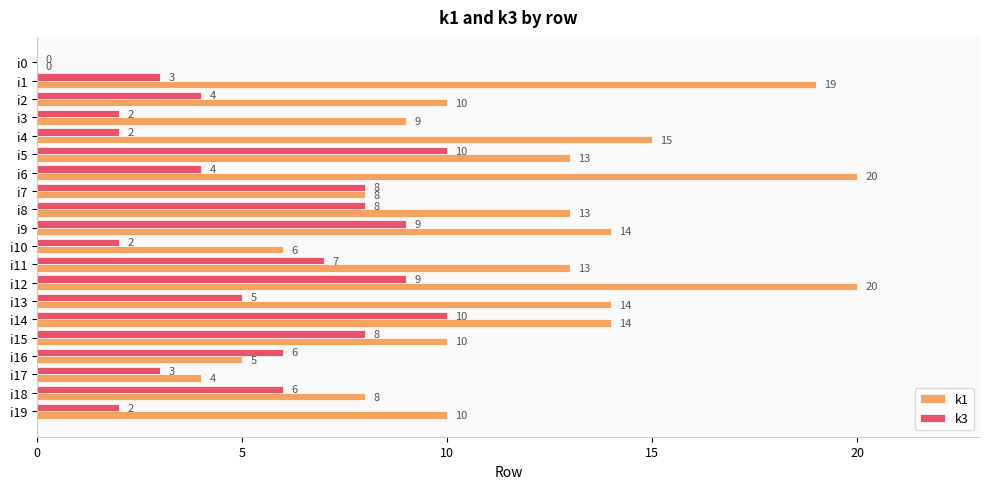

What is the sum of the k3 values at i12 and i19?

11